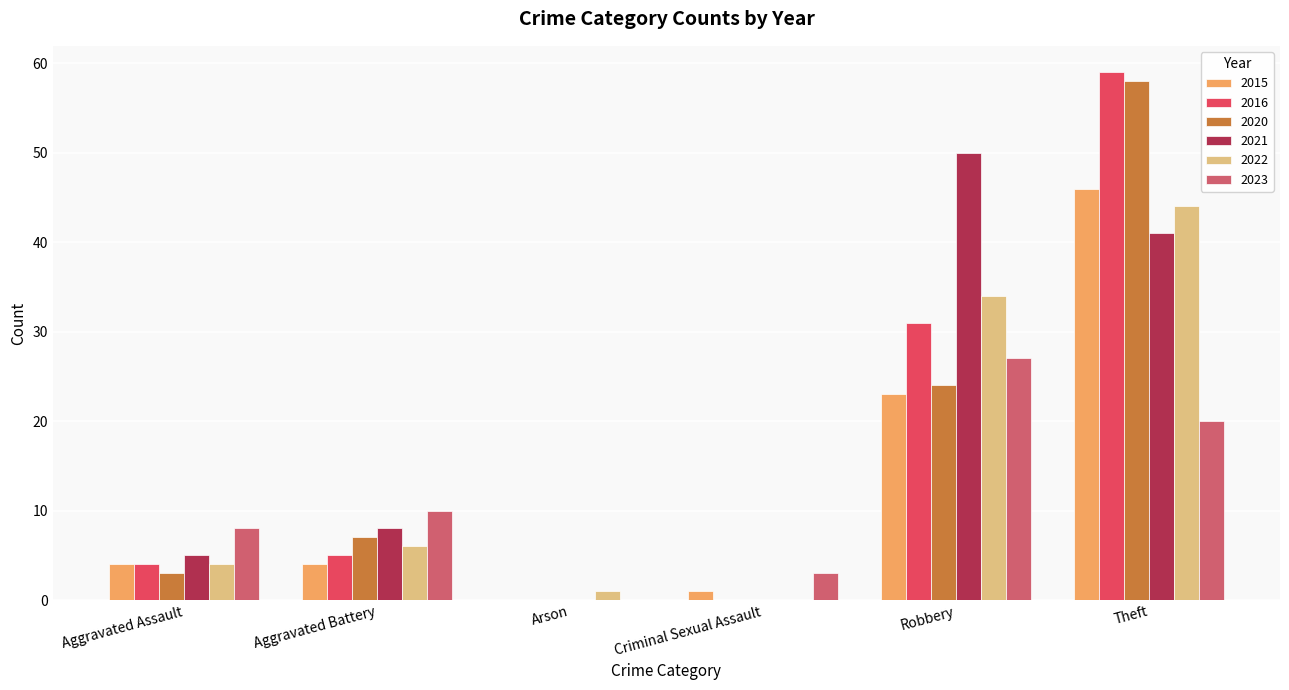

Where is 2022 nearest to the value 22?

Robbery